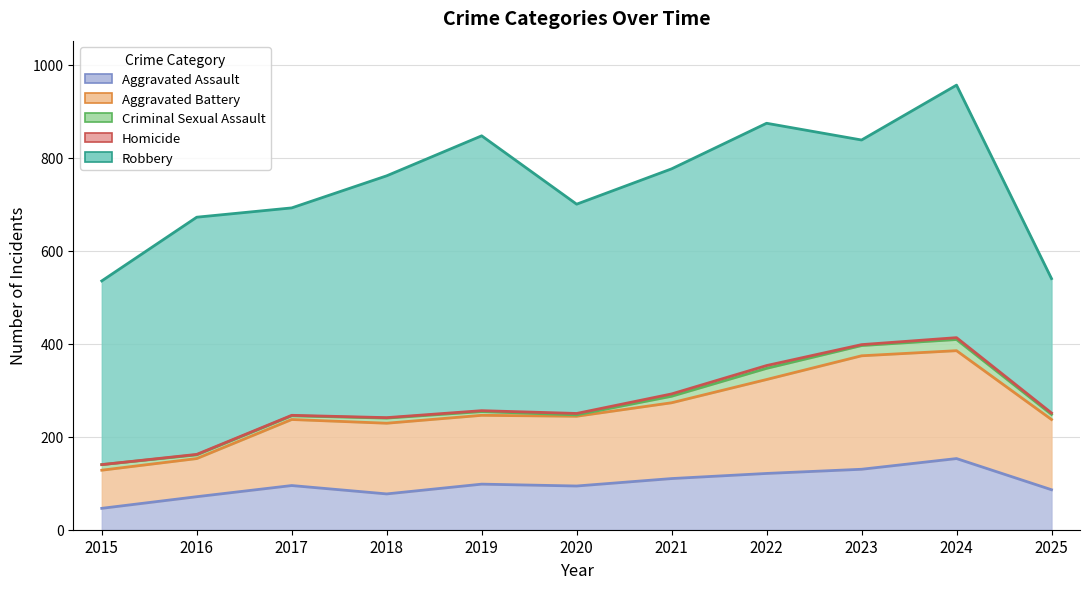

Reading right to left, what are all the values shown in this chart?

Aggravated Assault: 86	153	130	121	110	94	98	77	95	71	46
Aggravated Battery: 151	232	244	202	163	150	148	152	142	82	82
Criminal Sexual Assault: 11	24	22	24	14	3	8	11	8	8	12
Homicide: 3	4	2	6	5	3	2	1	1	1	0
Robbery: 289	543	440	521	484	450	591	520	446	510	395